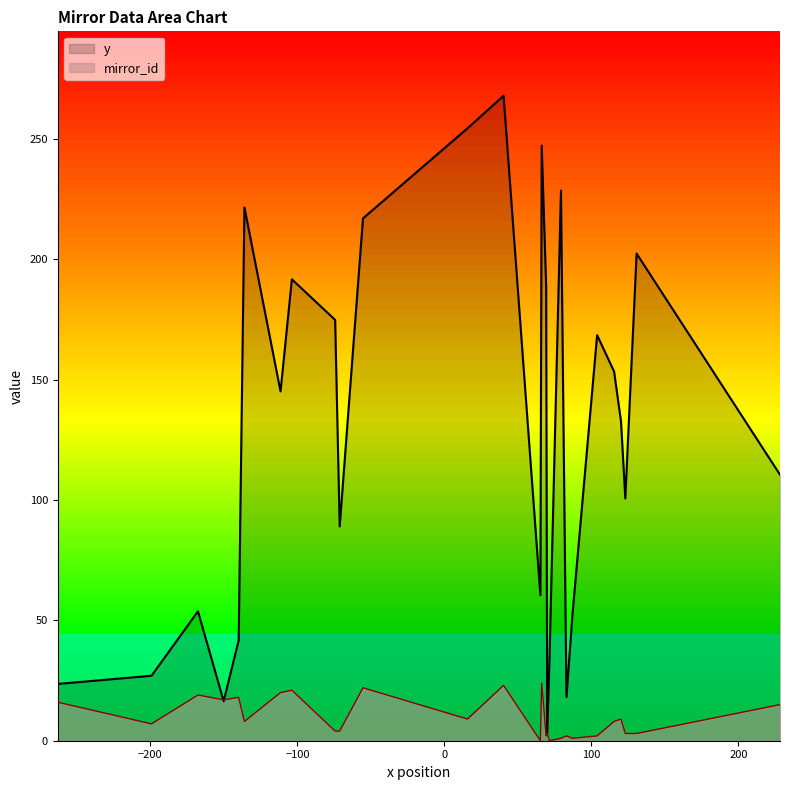

List the series in order of their peak value, lowest first.

mirror_id, y